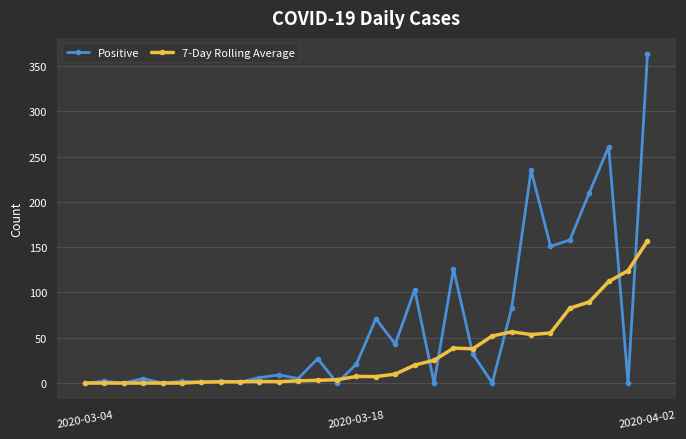

List the series in order of their overall mean, lowest first.

7-Day Rolling Average, Positive